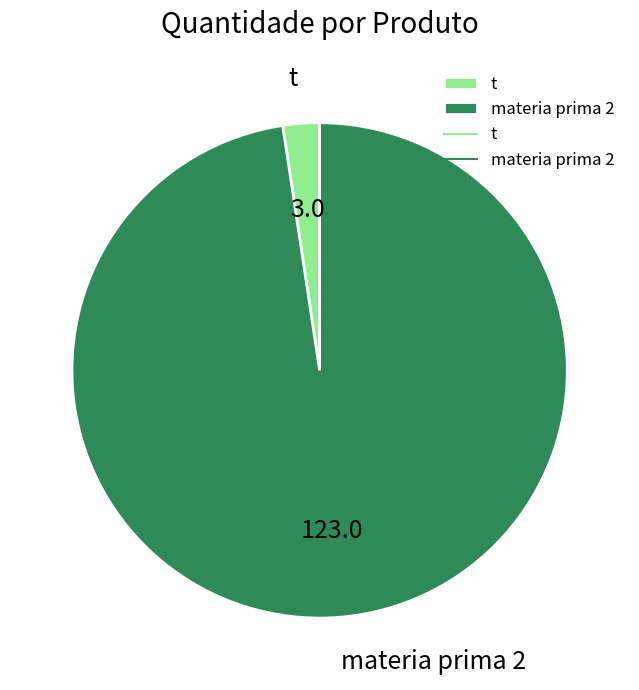

Do t and materia prima 2 together represent more than half of the pie?

Yes